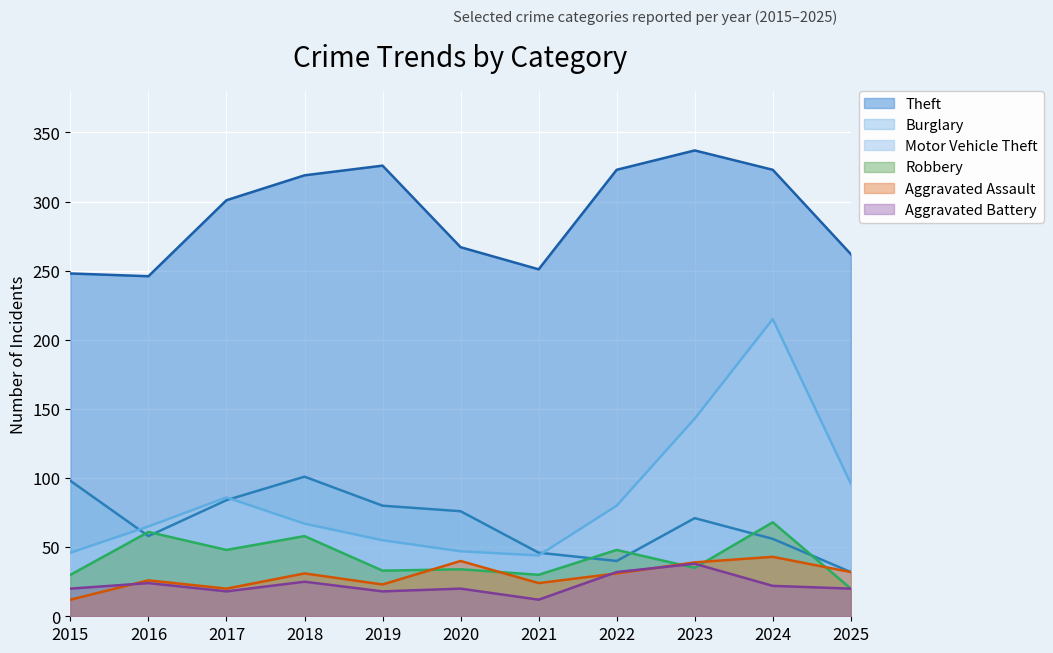

How many categories are shown in the chart?

11